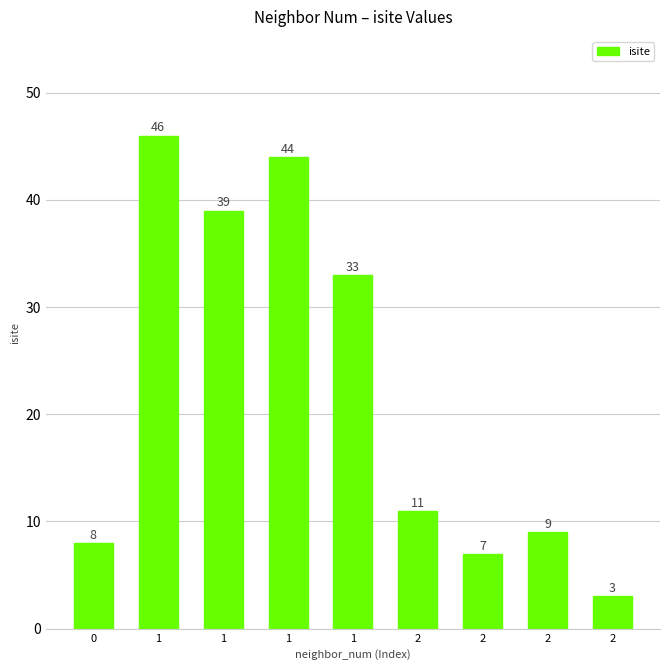

What is the average value?

22